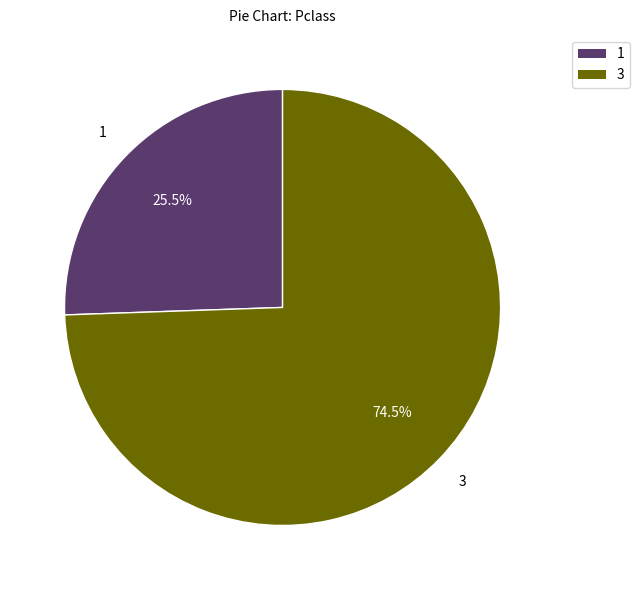

Does any single category account for the majority?

Yes